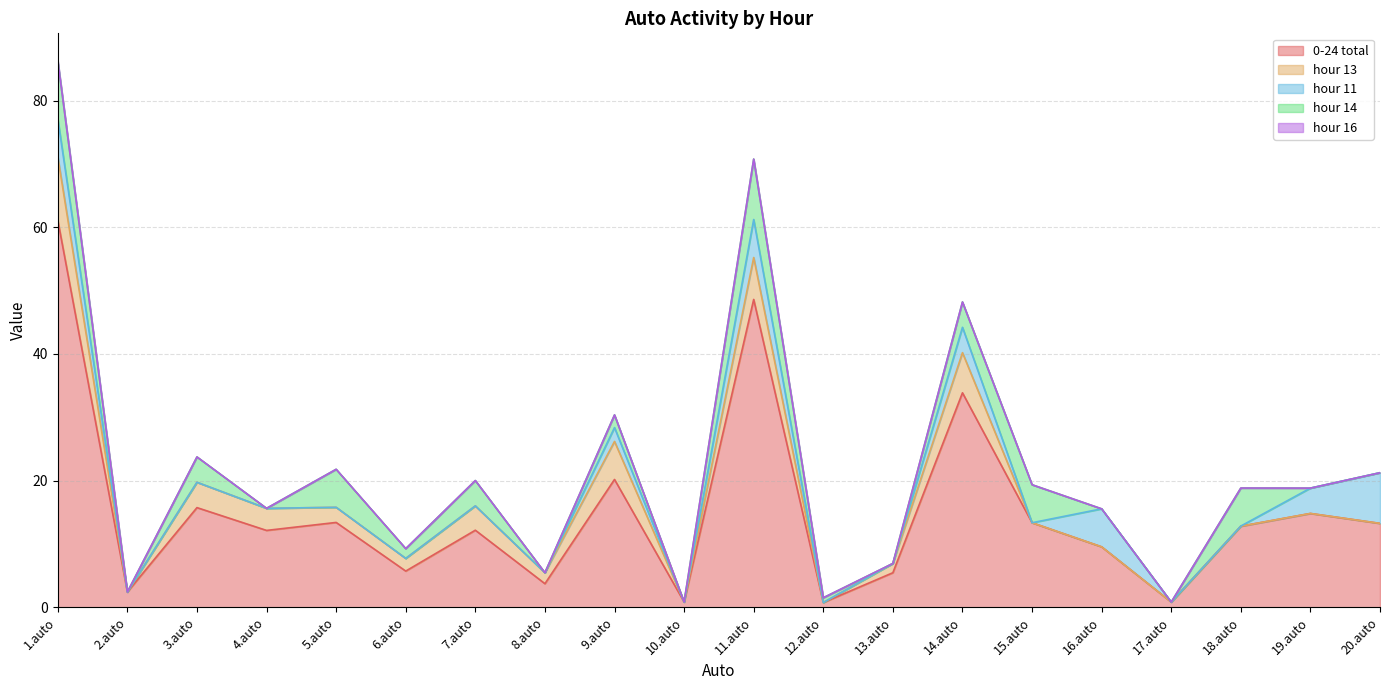

What are all the series names shown in the legend?

0-24 total, hour 13, hour 11, hour 14, hour 16